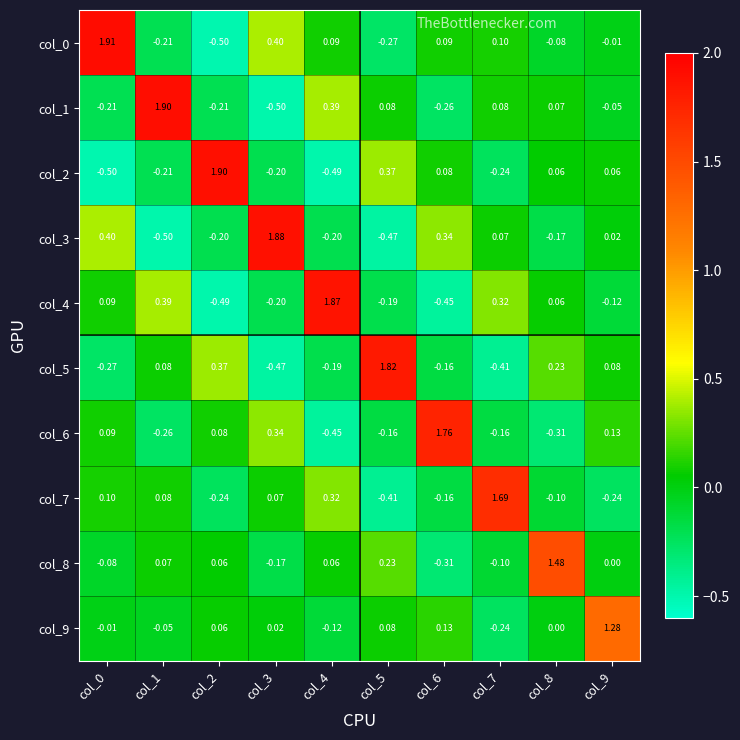

Is the value of col_4 at col_5 greater than the value of col_5 at col_9?

No